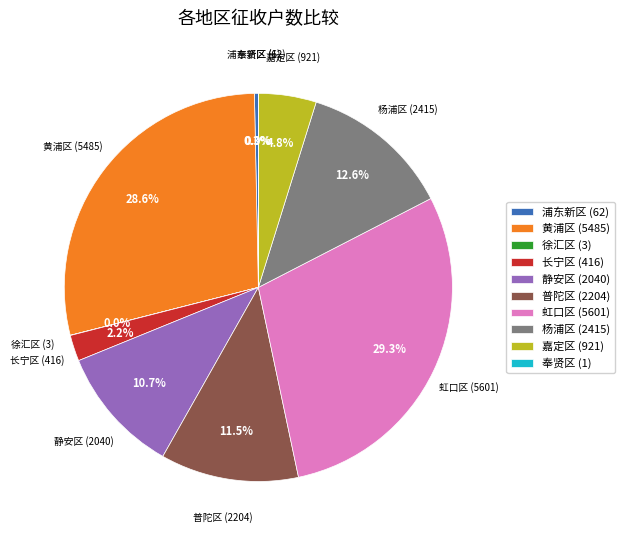

What portion of the pie excludes 普陀区 (2204)?

88.5%